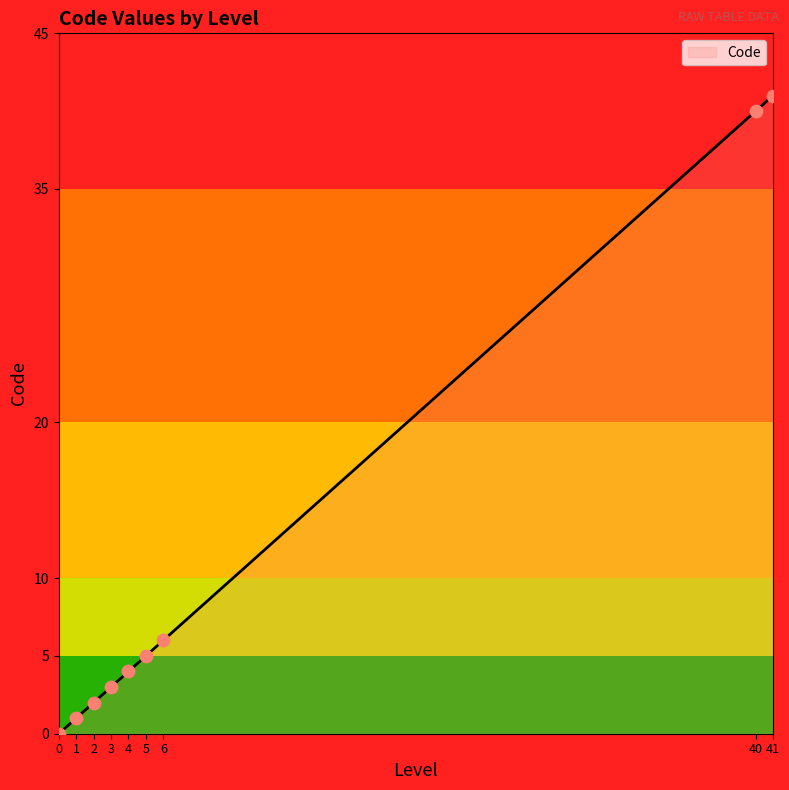

What is the ratio of the value at 2 to the value at 1?

2.0